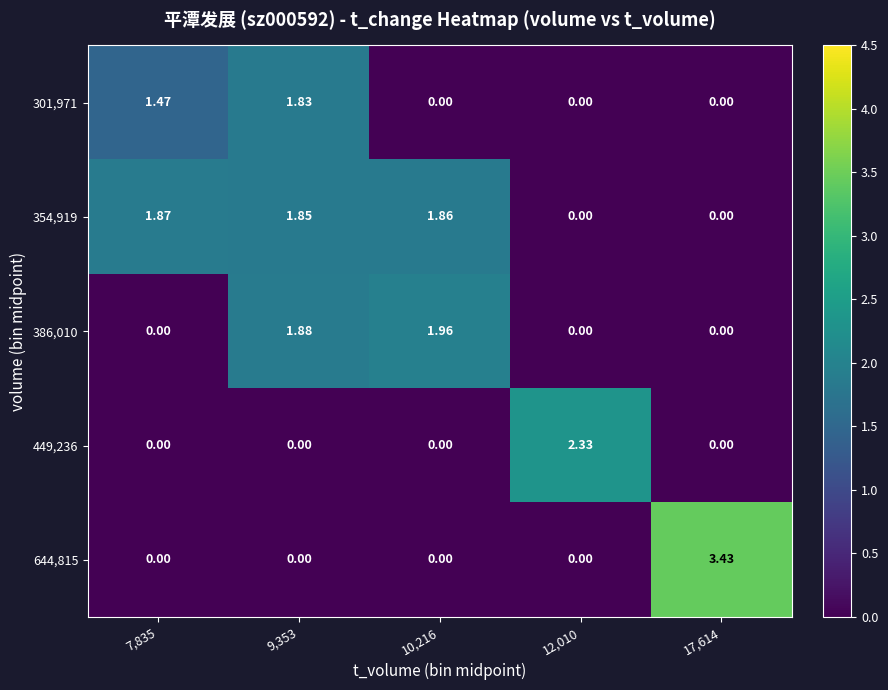

How many data points in 386,010 are above 0?

2